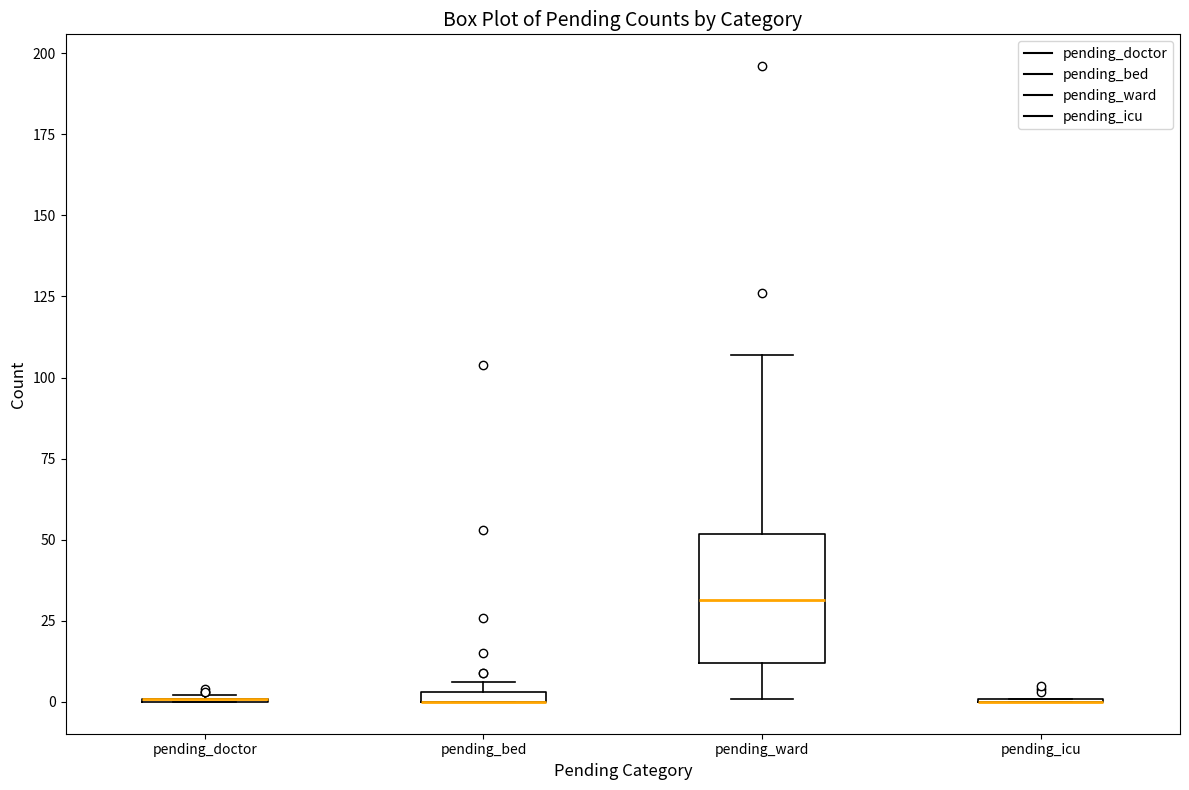

Which box is the tallest, from its lower edge to its upper edge?

pending_ward